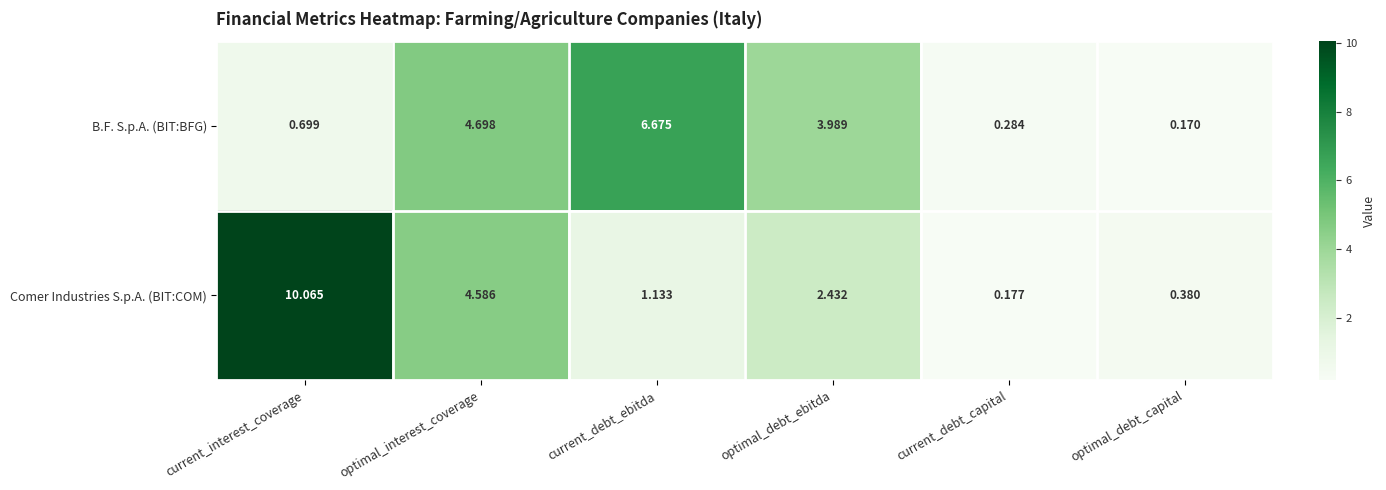

At which category does the chart reach its peak across all series?

current_interest_coverage